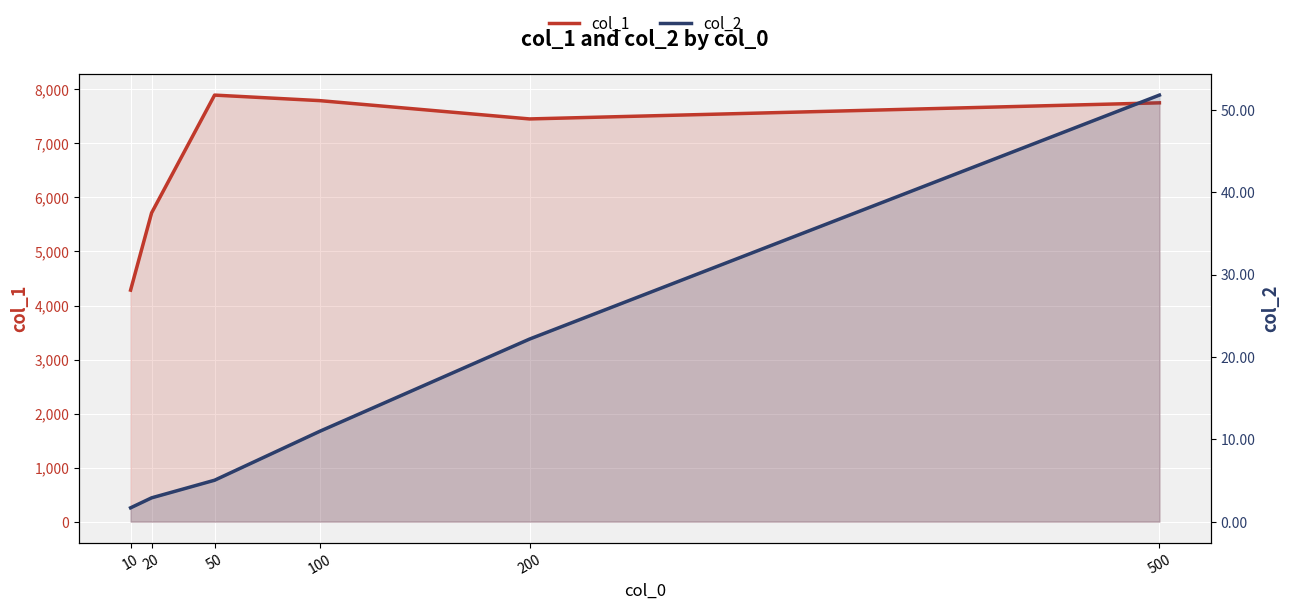

True or false: col_2 and col_1 cross at least once.

False